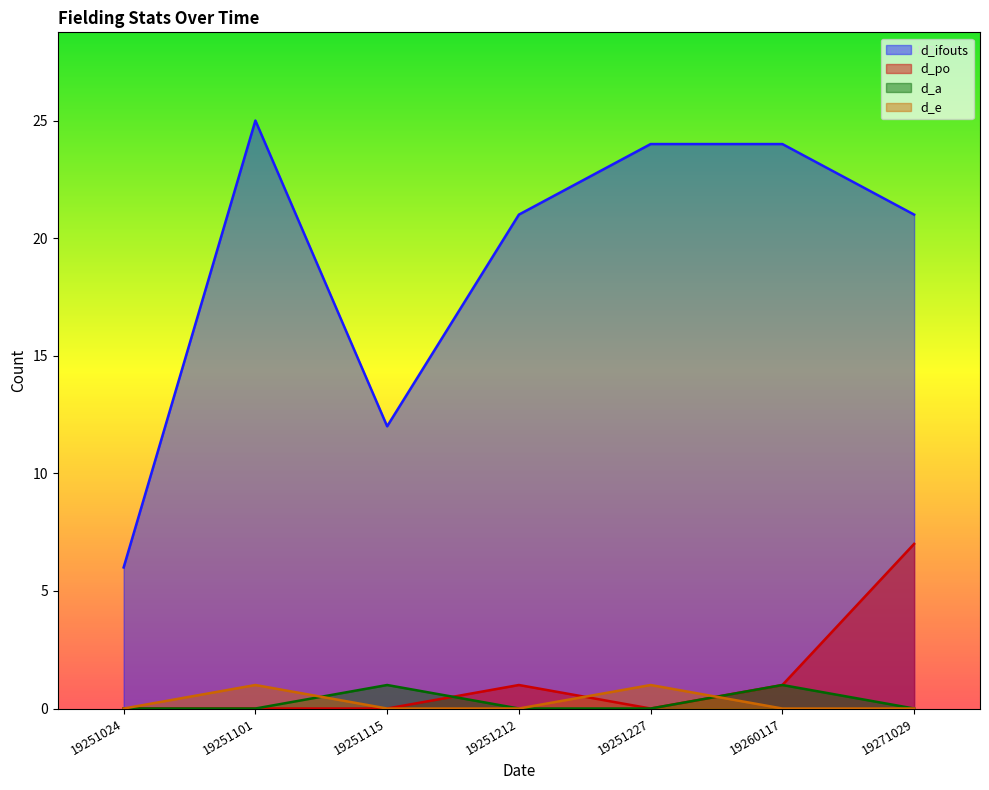

Reading right to left, transcribe all the data shown in this chart.

d_ifouts: 19271029=21	19260117=24	19251227=24	19251212=21	19251115=12	19251101=25	19251024=6
d_po: 19271029=7	19260117=1	19251227=0	19251212=1	19251115=0	19251101=0	19251024=0
d_a: 19271029=0	19260117=1	19251227=0	19251212=0	19251115=1	19251101=0	19251024=0
d_e: 19271029=0	19260117=0	19251227=1	19251212=0	19251115=0	19251101=1	19251024=0